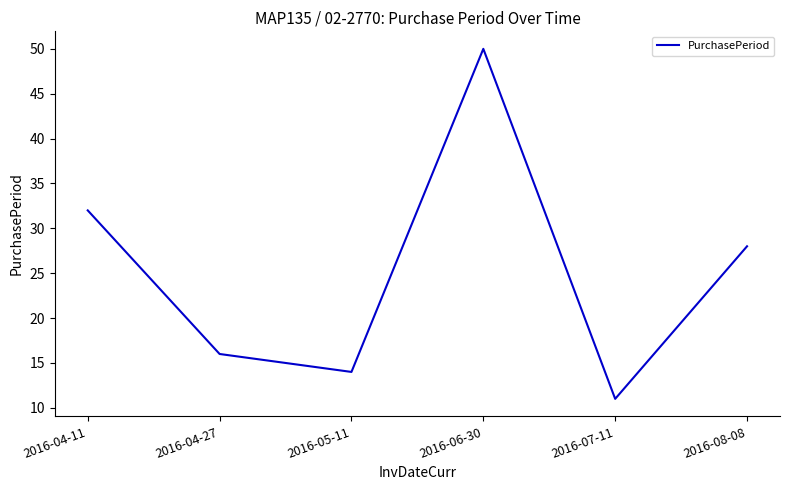

What position from the left is 2016-05-11?

3